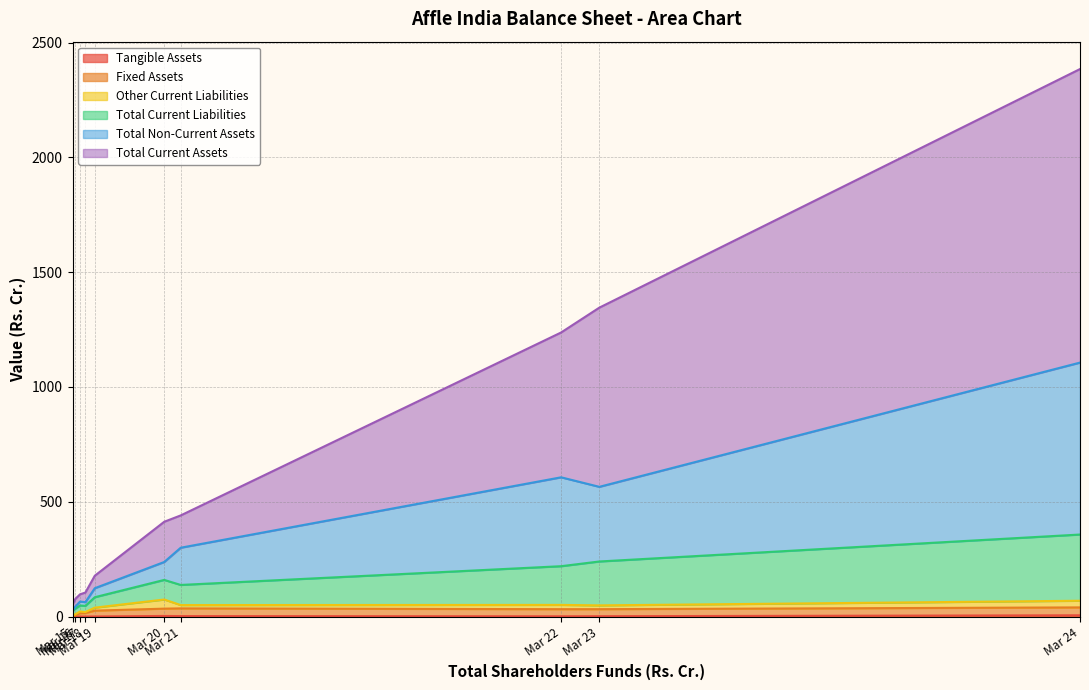

Does the chart have visible grid lines?

Yes